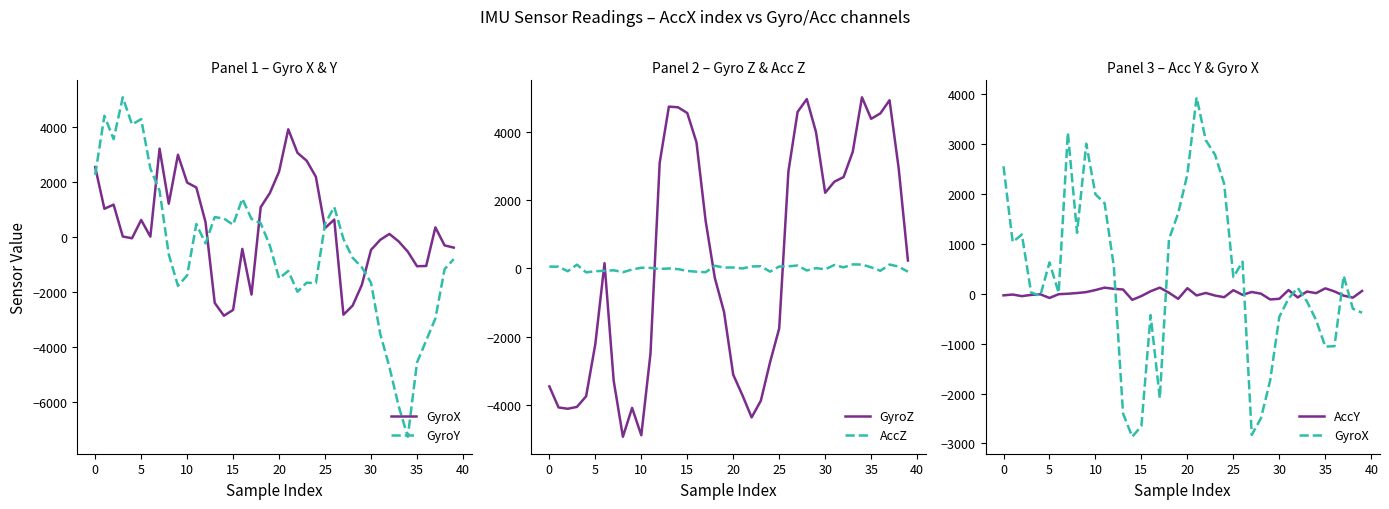

What is the difference between the GyroY values at 22 and 15?

2440